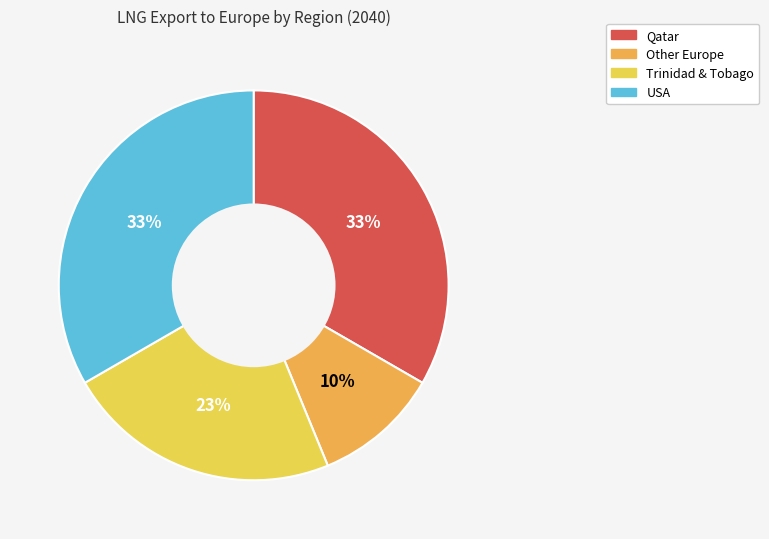

How many slices are in this pie chart?

4